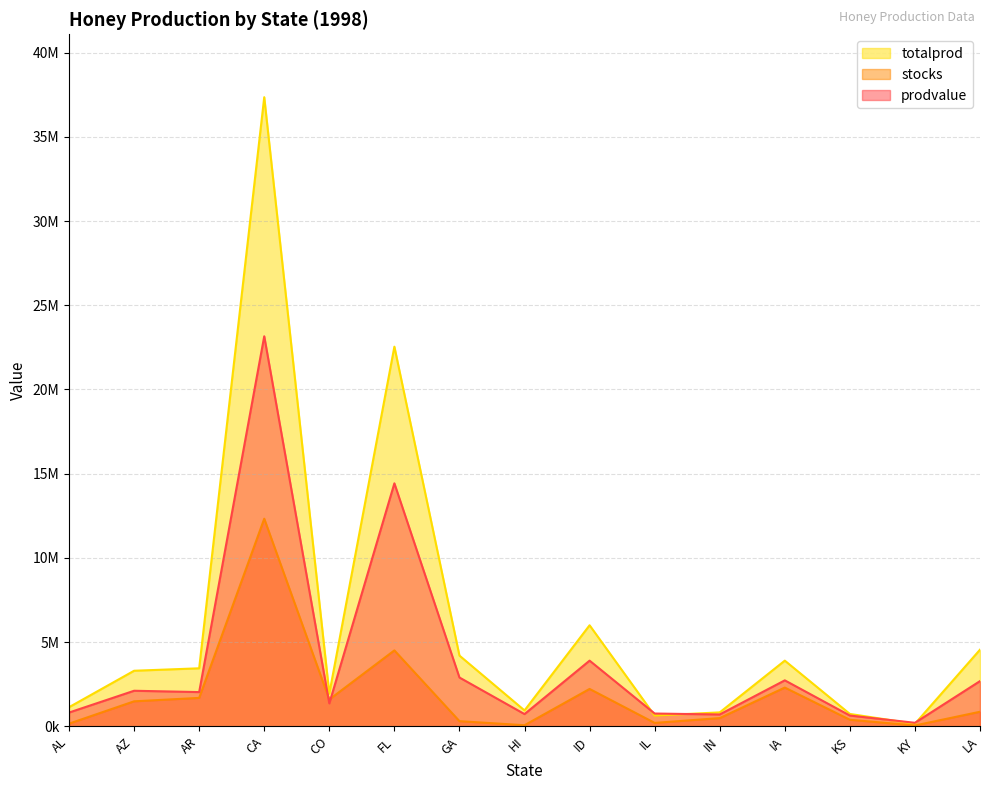

At which category is the sum across all series the highest?

CA